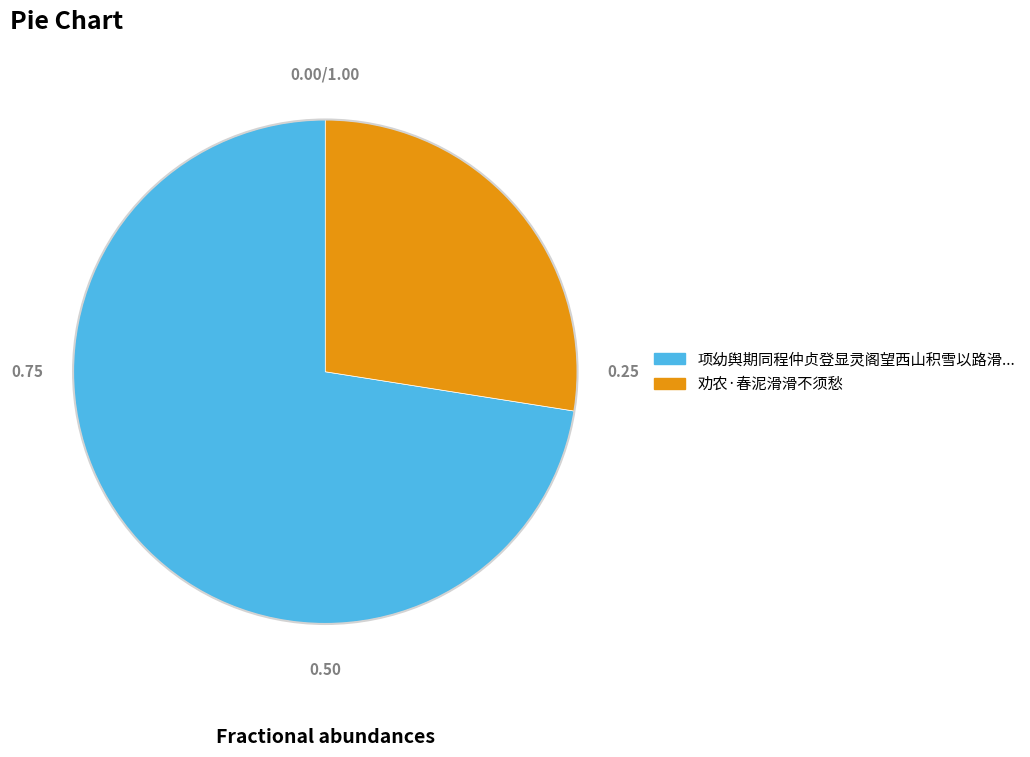

Does any single category account for the majority?

Yes